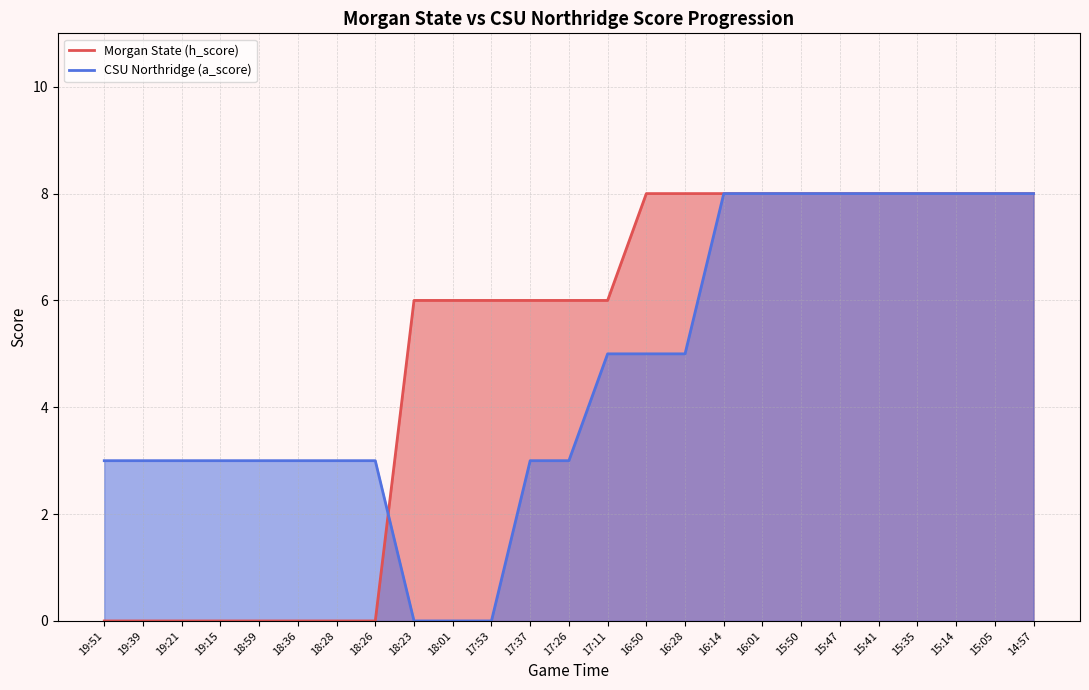

Reading right to left, extract all data points from this chart.

Morgan State (h_score): 8	8	8	8	8	8	8	8	8	8	8	6	6	6	6	6	6	0	0	0	0	0	0	0	0
CSU Northridge (a_score): 8	8	8	8	8	8	8	8	8	5	5	5	3	3	0	0	0	3	3	3	3	3	3	3	3